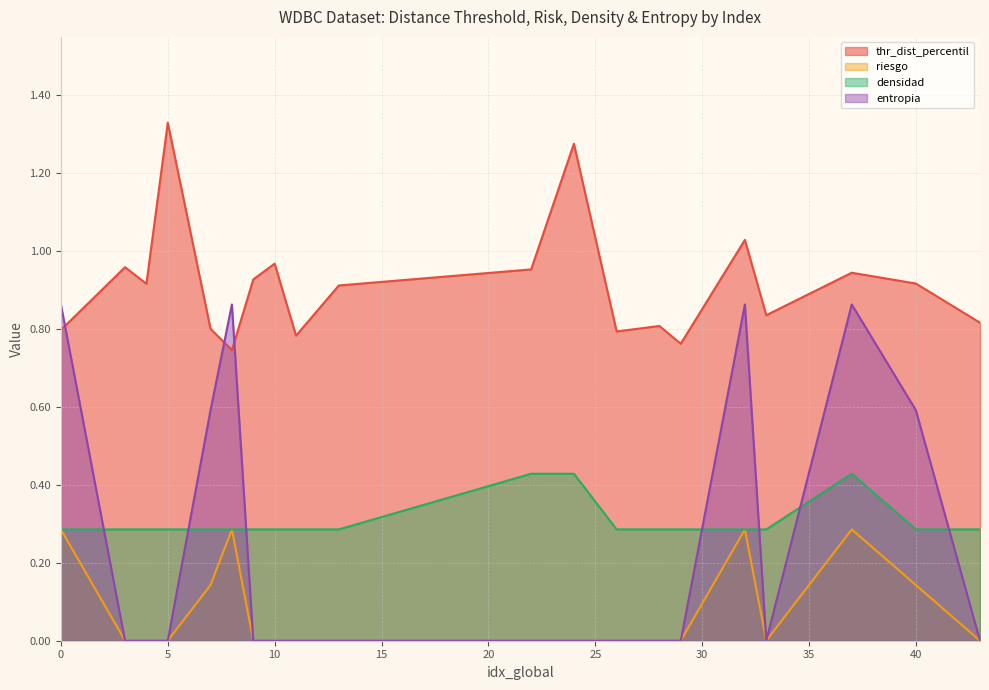

Count the riesgo values in the range 0 to 1.

20